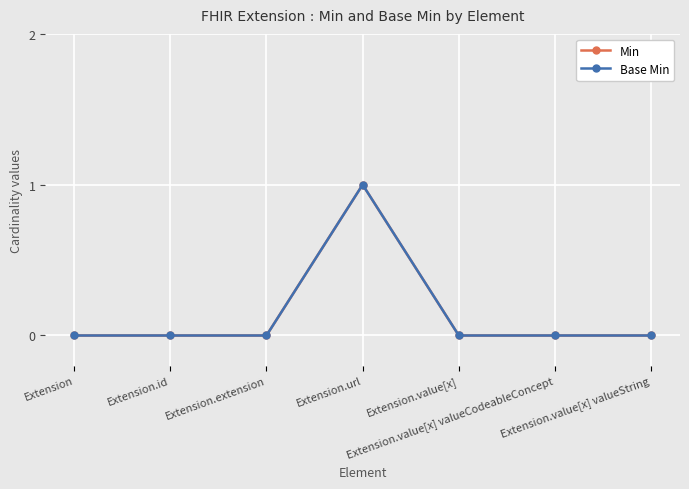

What is the label of the 2nd point from the left?

Extension.id